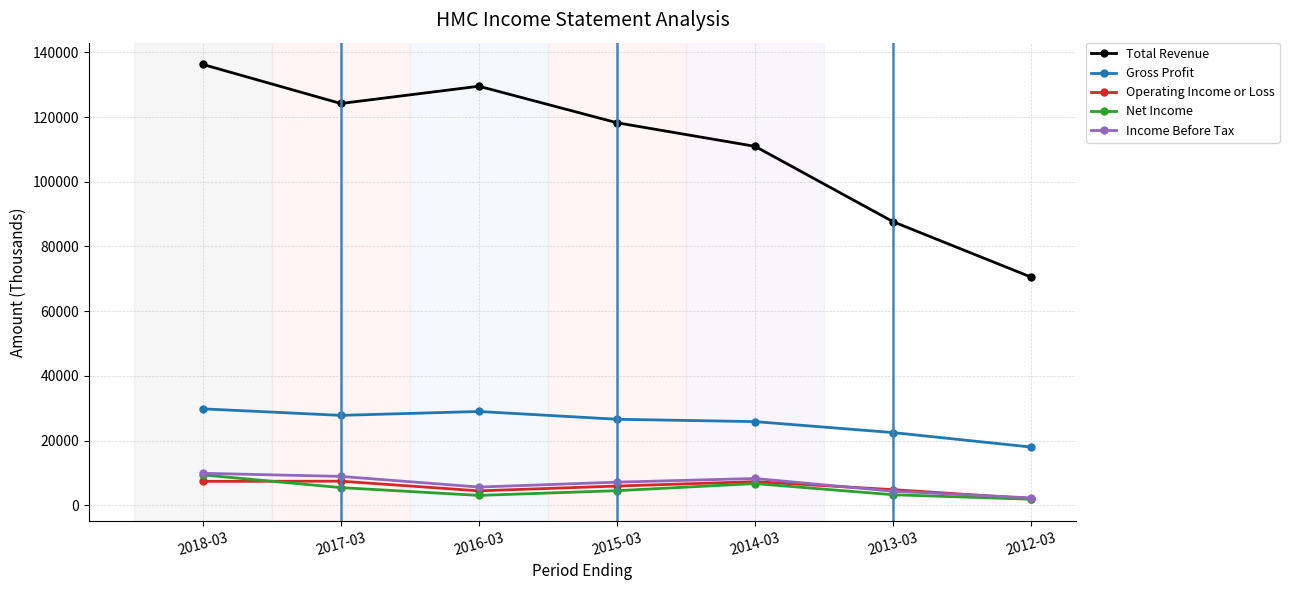

How many lines are shown in the chart?

5